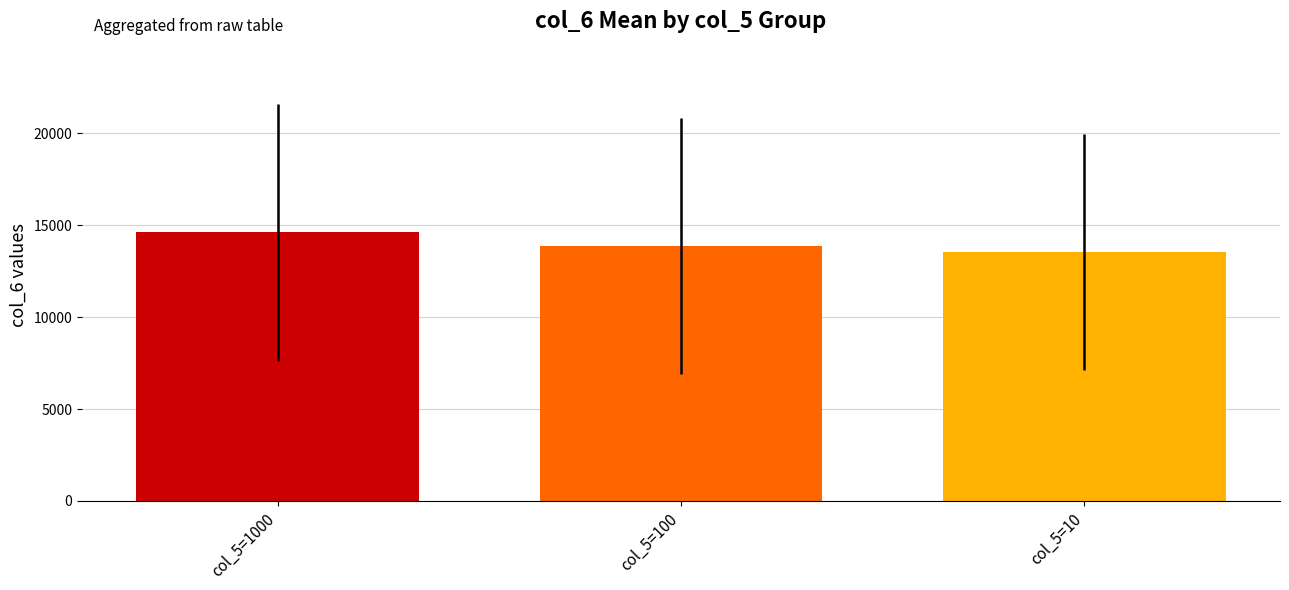

Which label corresponds to the largest value in the chart?

col_5=1000